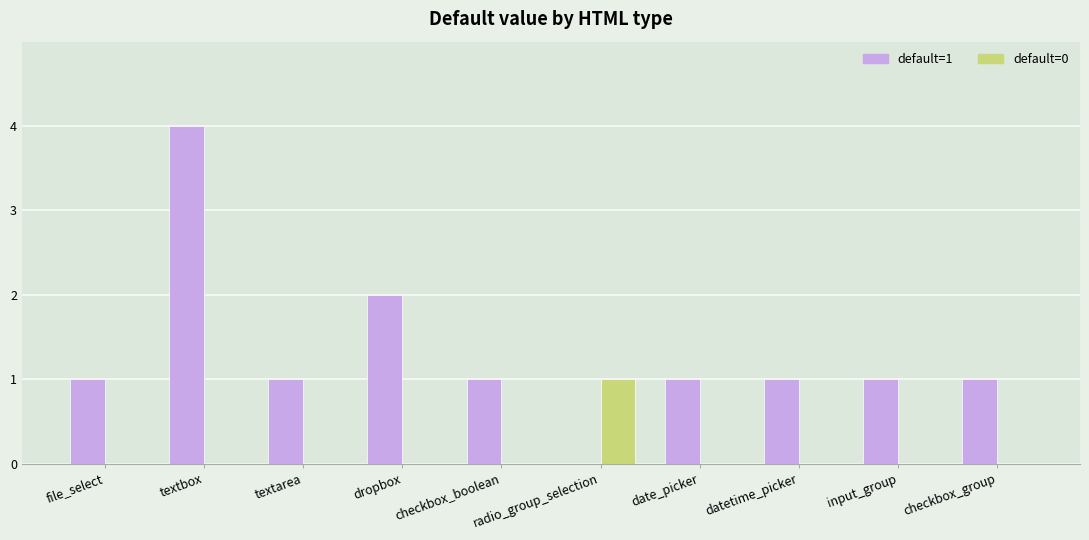

At which category is the sum across all series the highest?

textbox